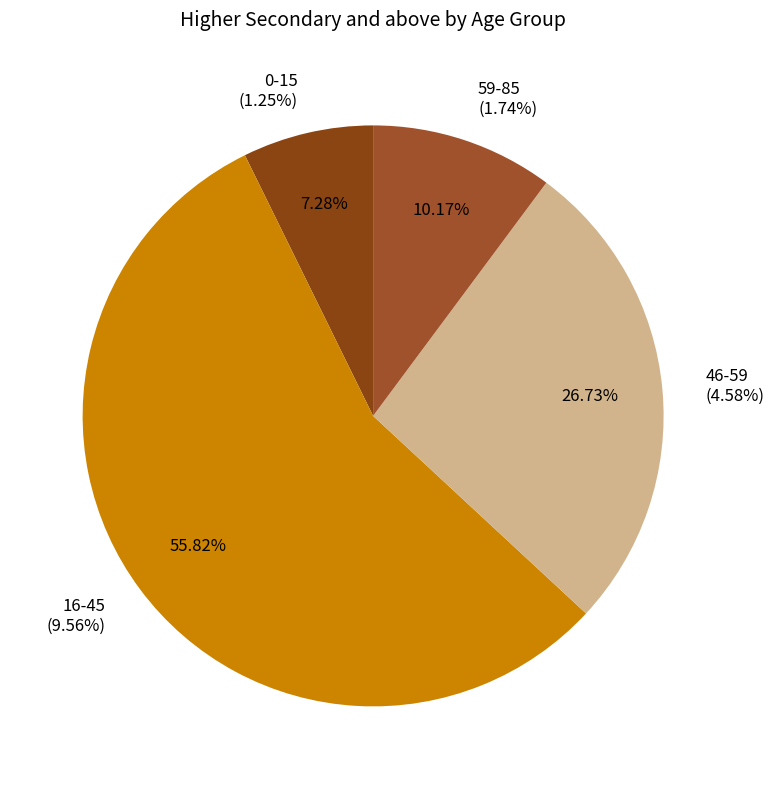

How many slices are in this pie chart?

4